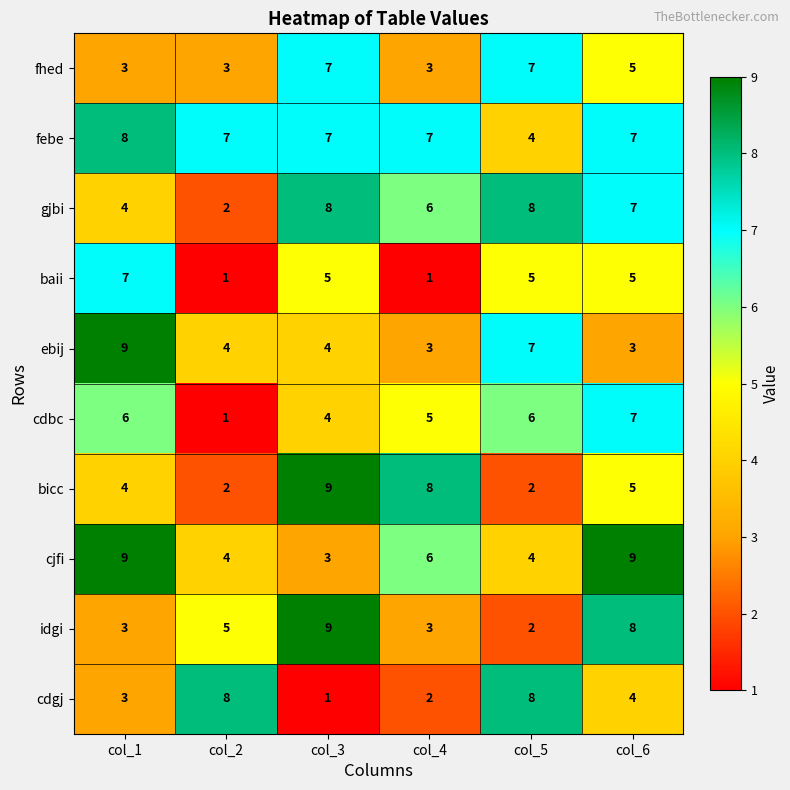

At how many categories does at least one series exceed 5?

6